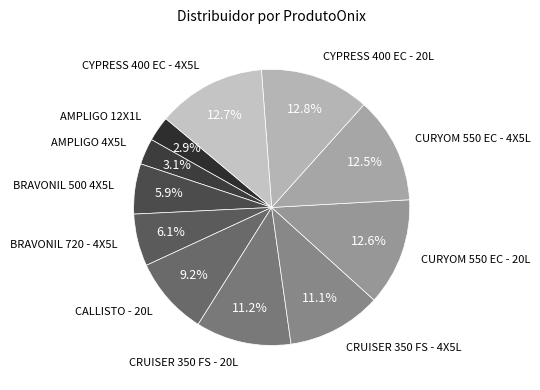

To the nearest percent, what is the combined percentage of BRAVONIL 720 - 4X5L and CRUISER 350 FS - 4X5L?

17%